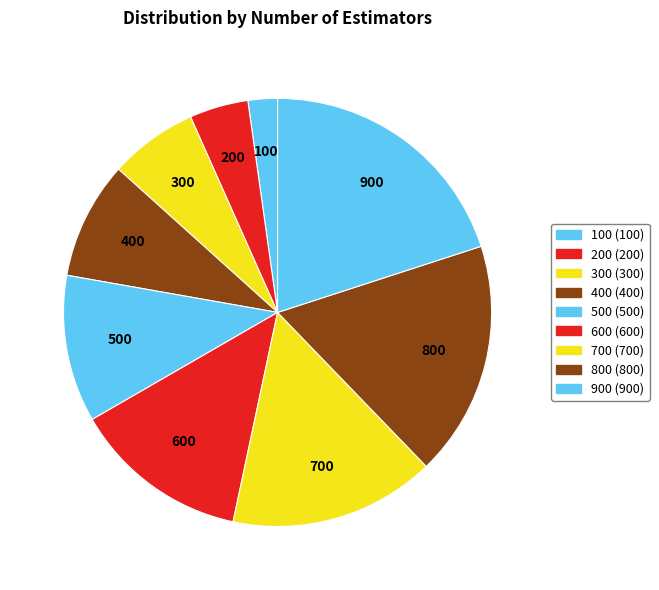

How many slices are in this pie chart?

9